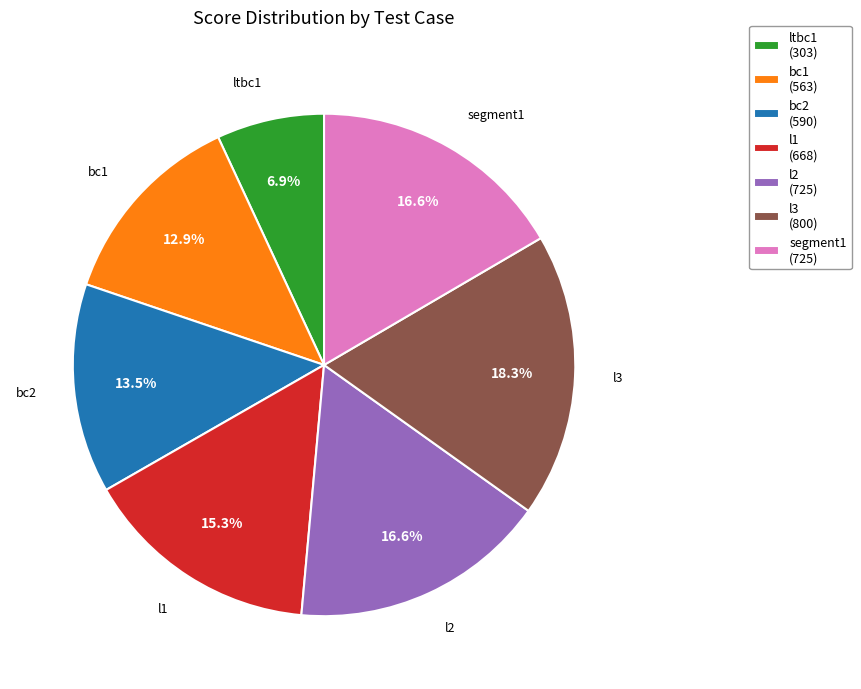

To the nearest percent, what percentage of the pie is ltbc1?

7%